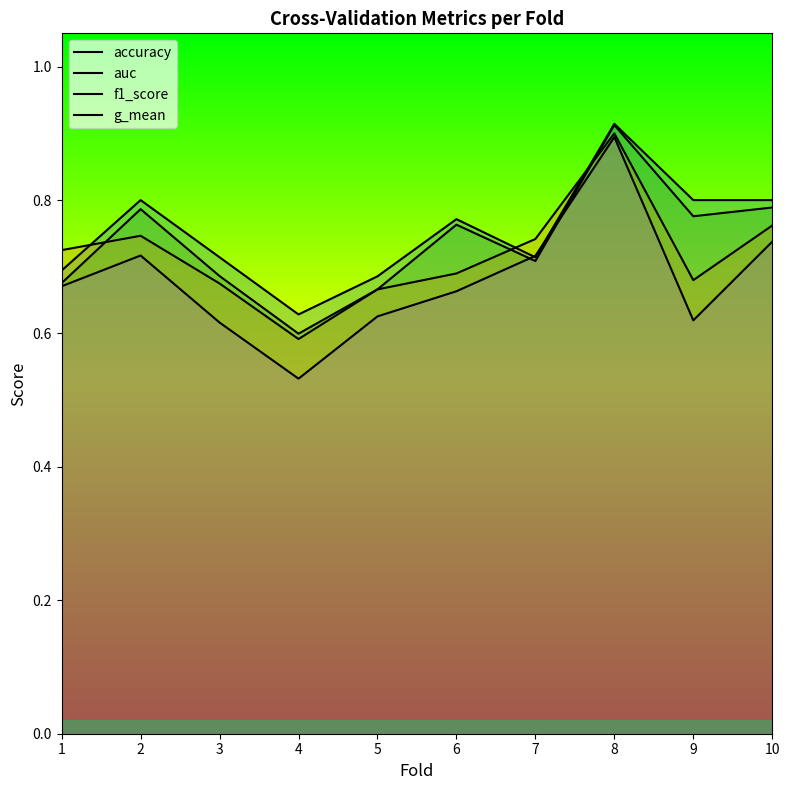

Is this an area chart (filled region under the line)?

No